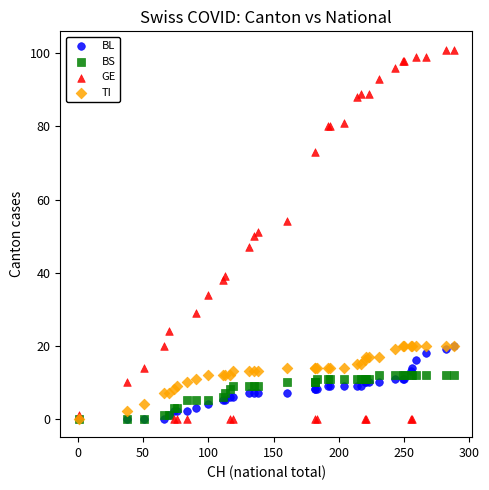

What are all the series names shown in the legend?

BL, BS, GE, TI